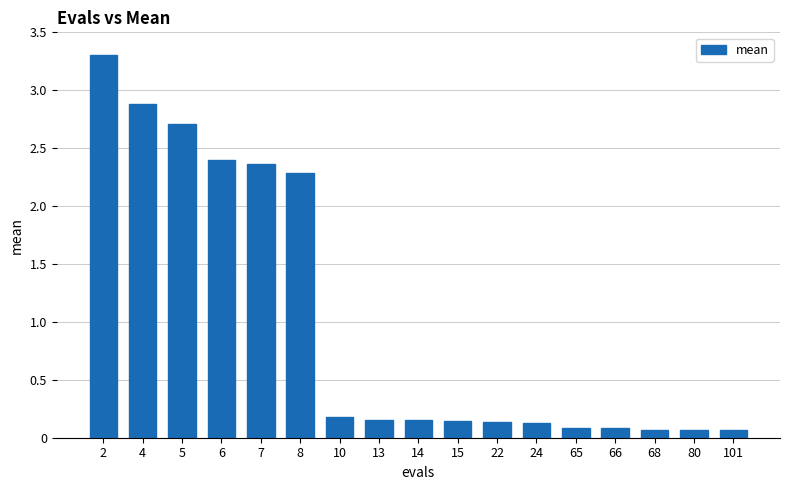

How many distinct data groups are displayed?

1